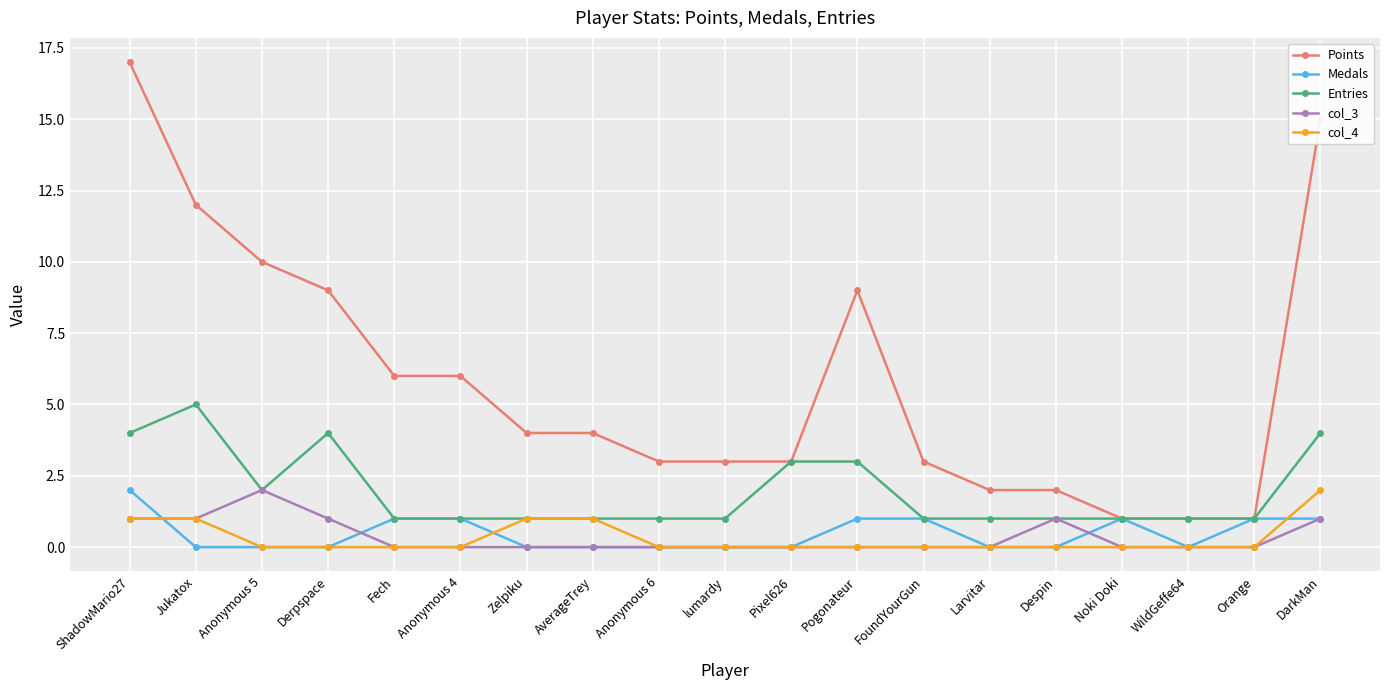

Count the Medals values in the range 0 to 1.

18